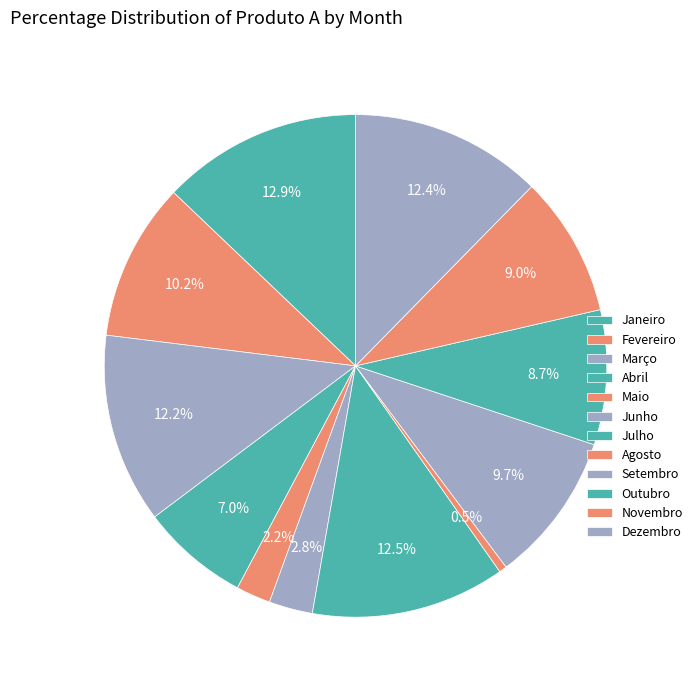

What is the change in value from Abril to Junho?

-182121